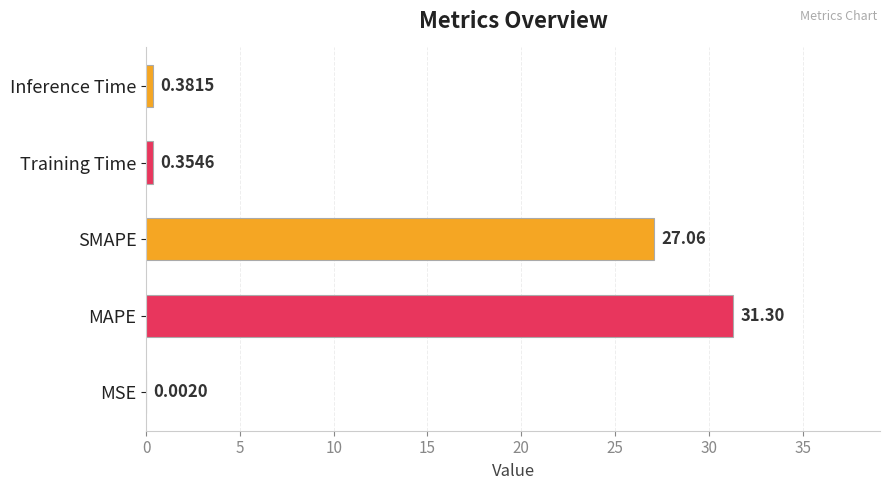

What is the sum of the values at Inference Time and MAPE?

31.7